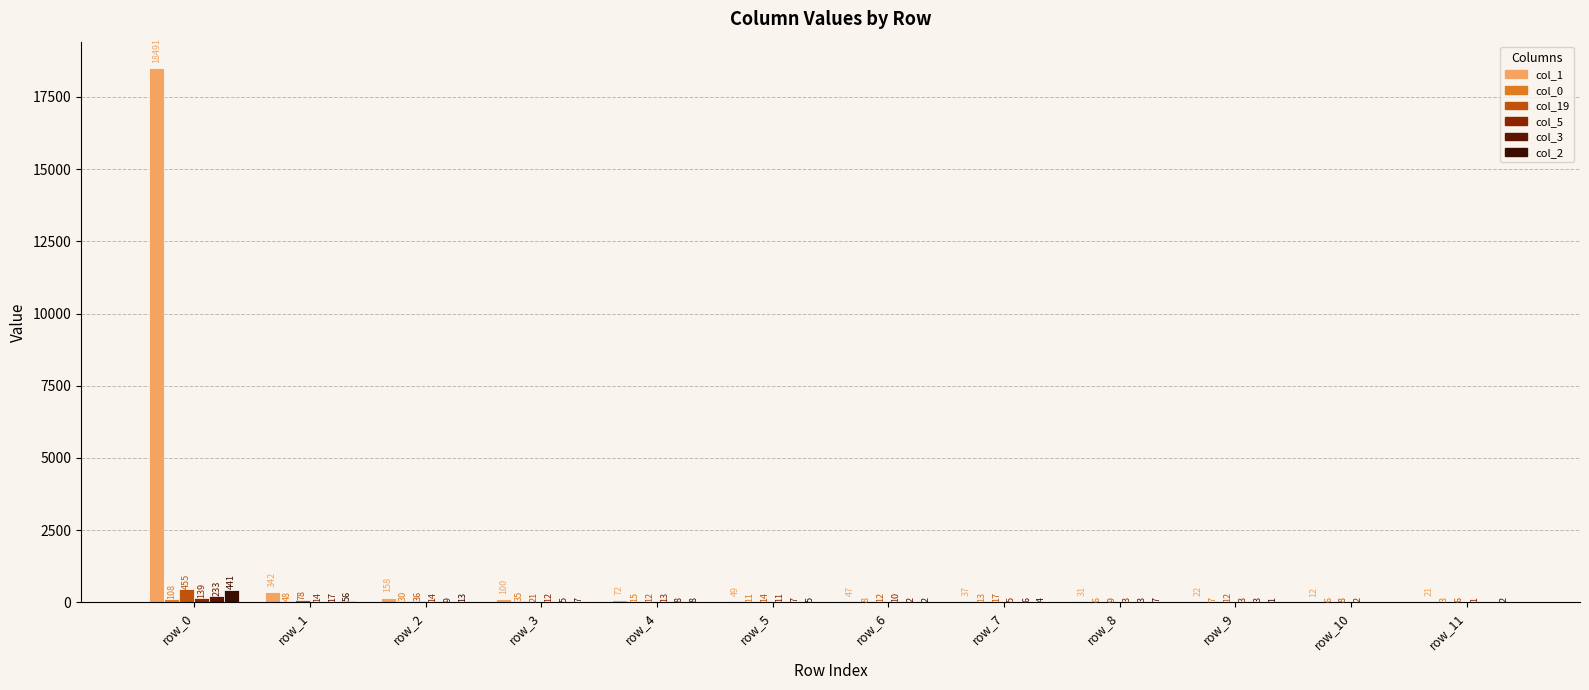

Reading left to right, transcribe all the data shown in this chart.

col_1: row_0=18491	row_1=342	row_2=158	row_3=100	row_4=72	row_5=49	row_6=47	row_7=37	row_8=31	row_9=22	row_10=12	row_11=21
col_0: row_0=108	row_1=48	row_2=30	row_3=35	row_4=15	row_5=11	row_6=8	row_7=13	row_8=6	row_9=7	row_10=6	row_11=3
col_19: row_0=455	row_1=78	row_2=36	row_3=21	row_4=12	row_5=14	row_6=12	row_7=17	row_8=9	row_9=12	row_10=8	row_11=6
col_5: row_0=139	row_1=14	row_2=14	row_3=12	row_4=13	row_5=11	row_6=10	row_7=5	row_8=3	row_9=3	row_10=2	row_11=1
col_3: row_0=233	row_1=17	row_2=9	row_3=5	row_4=8	row_5=7	row_6=2	row_7=6	row_8=3	row_9=3	row_10=0	row_11=0
col_2: row_0=441	row_1=56	row_2=13	row_3=7	row_4=8	row_5=5	row_6=2	row_7=4	row_8=7	row_9=1	row_10=0	row_11=2